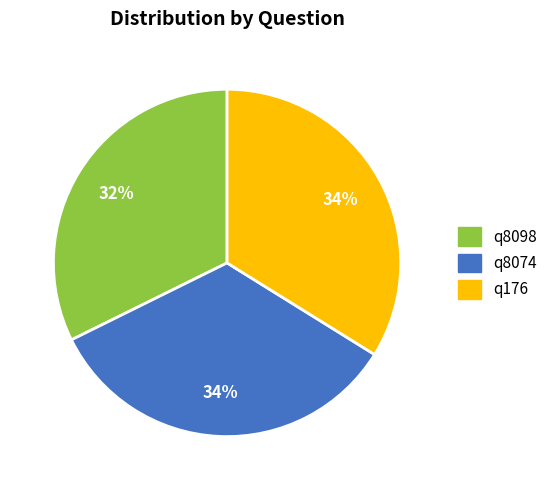

Combined, do q8098 and q8074 account for over 50%?

Yes